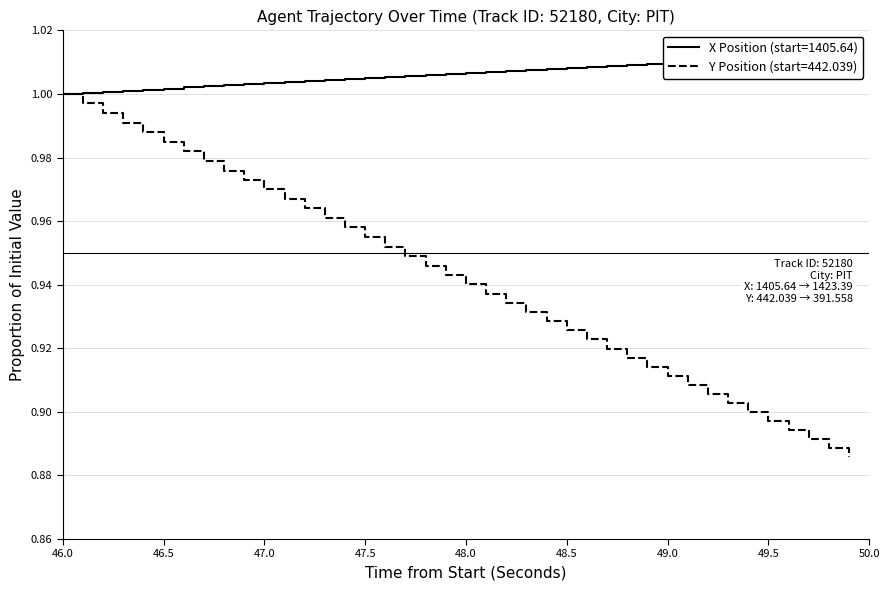

How many categories are shown in the chart?

40